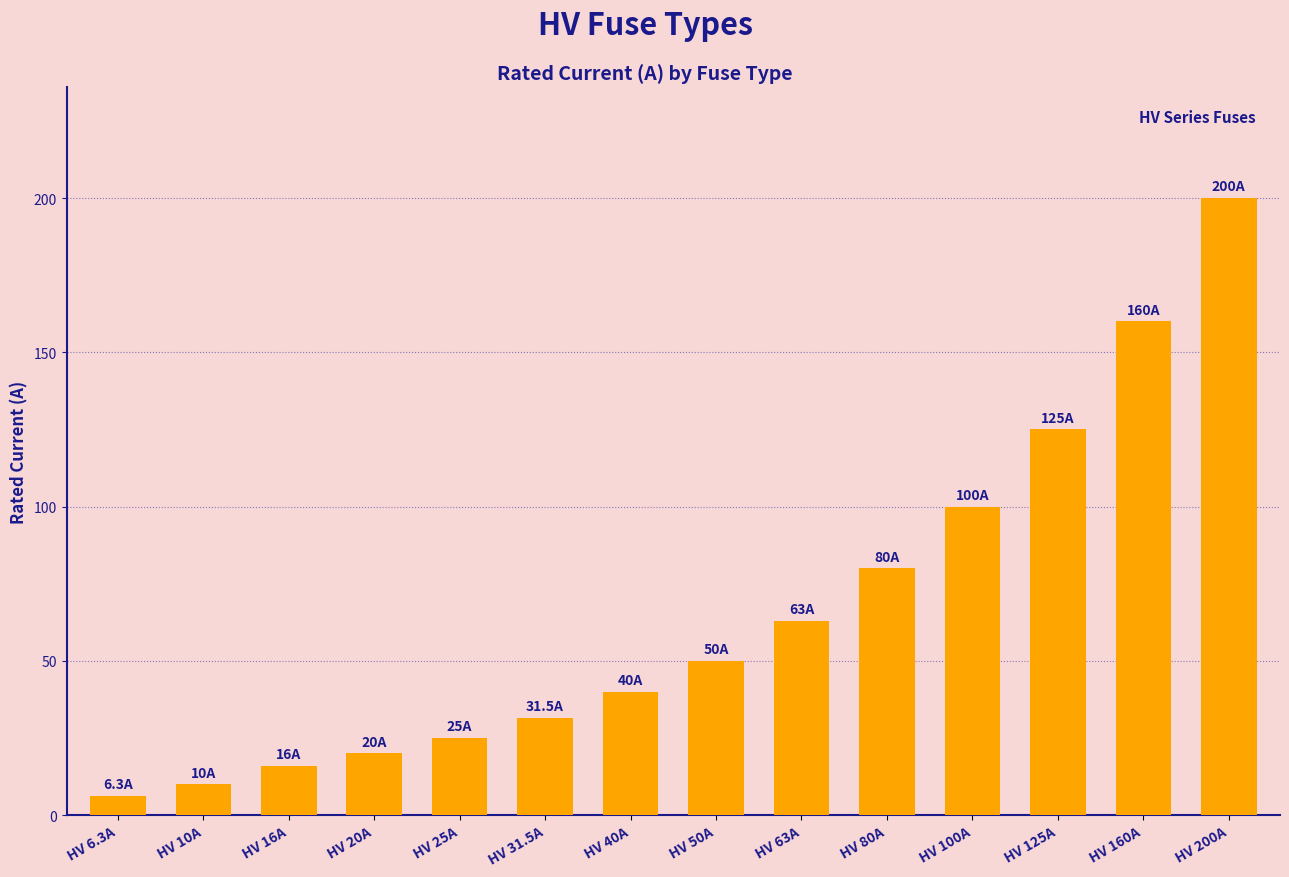

Which label corresponds to the smallest value in the chart?

HV 6.3A